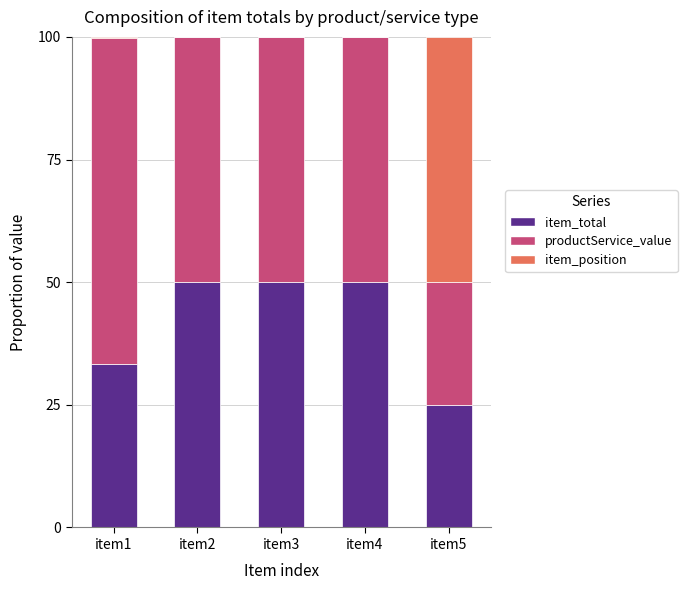

True or false: item_total has a value of 53.6 at item1.

False